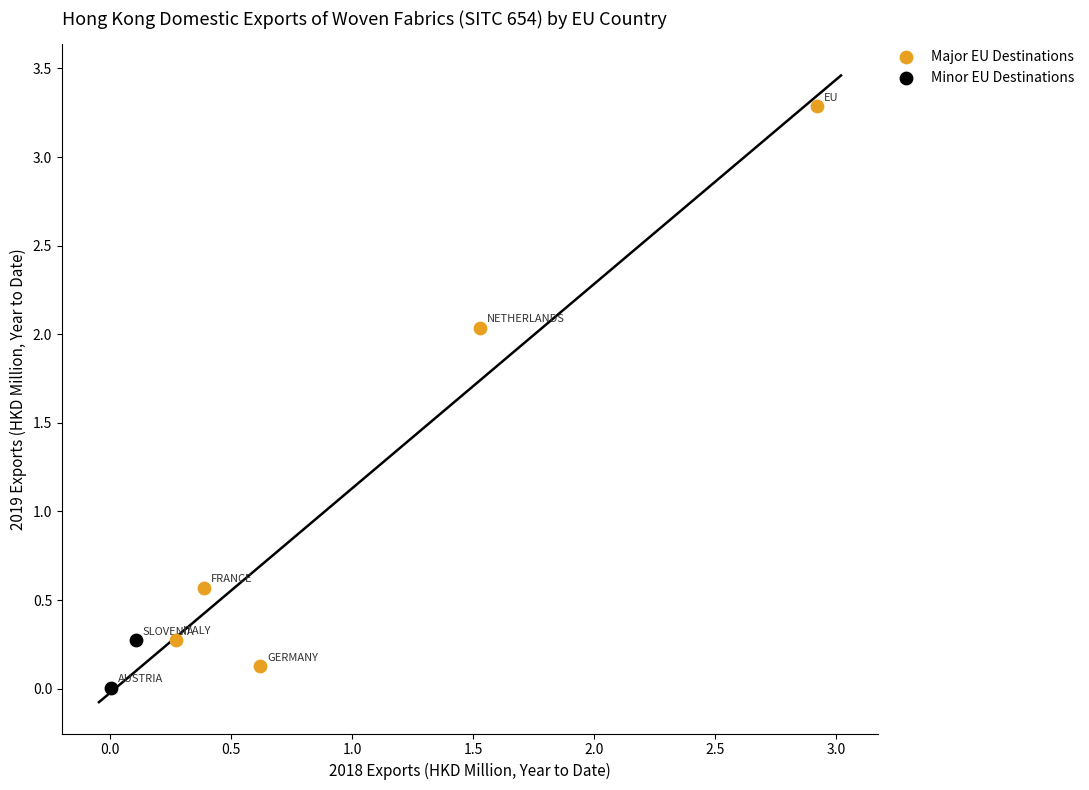

What are all the series names shown in the legend?

Major EU Destinations, Minor EU Destinations